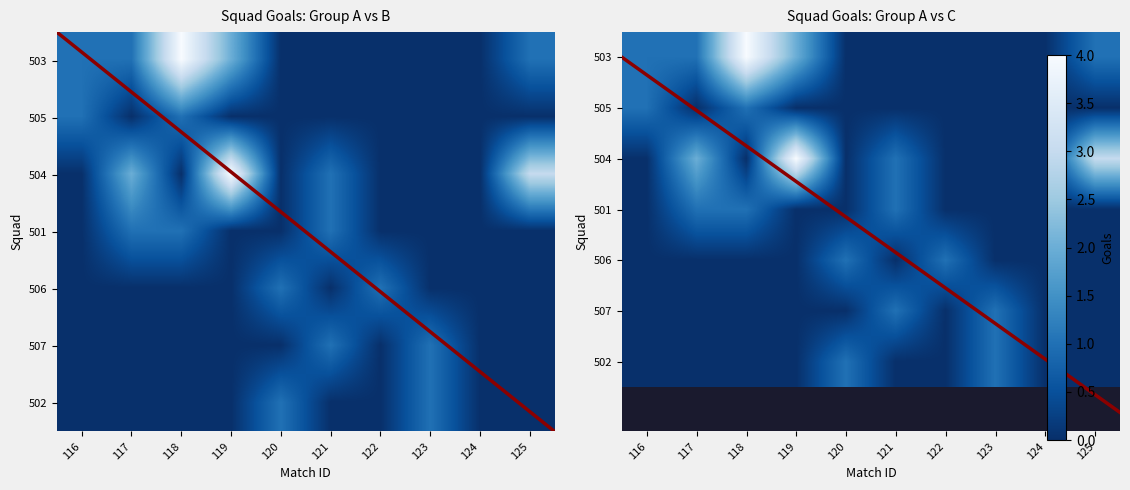

At how many categories does at least one series exceed 0?

9